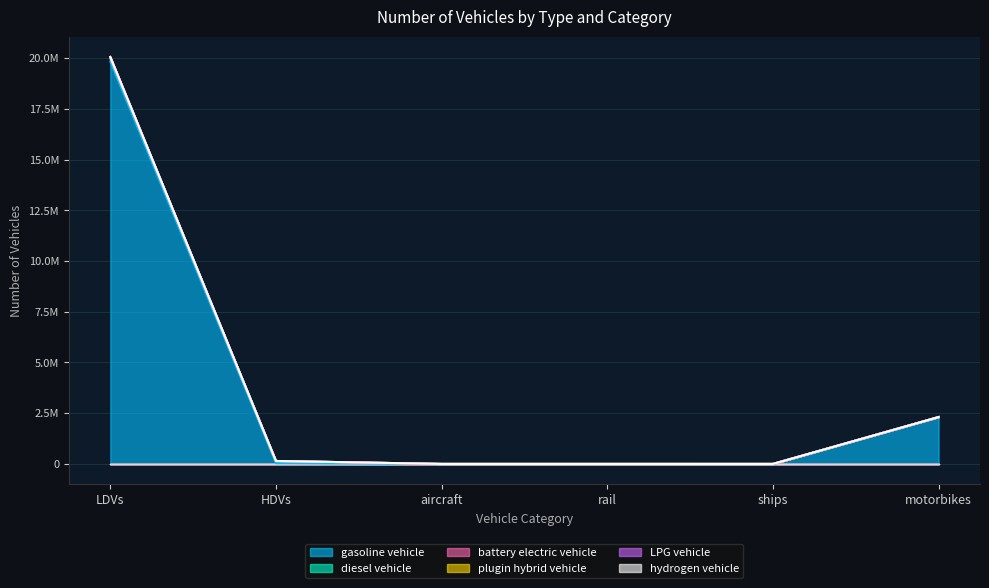

True or false: plugin hybrid vehicle and gasoline vehicle cross at least once.

False